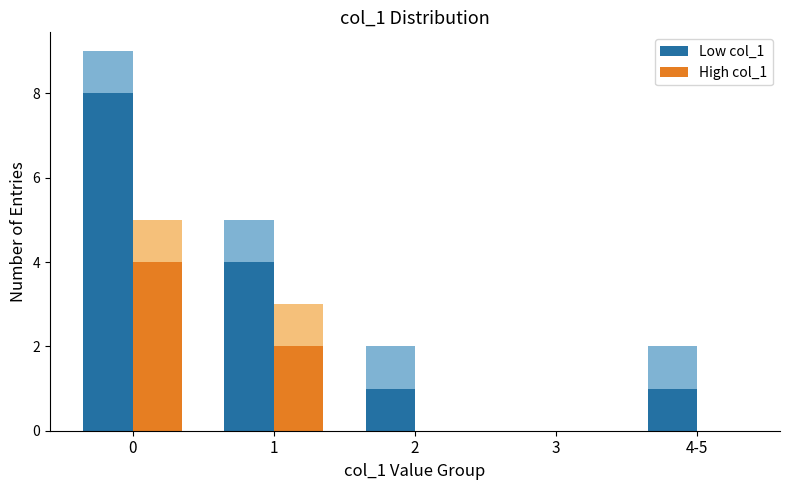

Rank the series by their maximum value, from highest to lowest.

Low col_1, High col_1